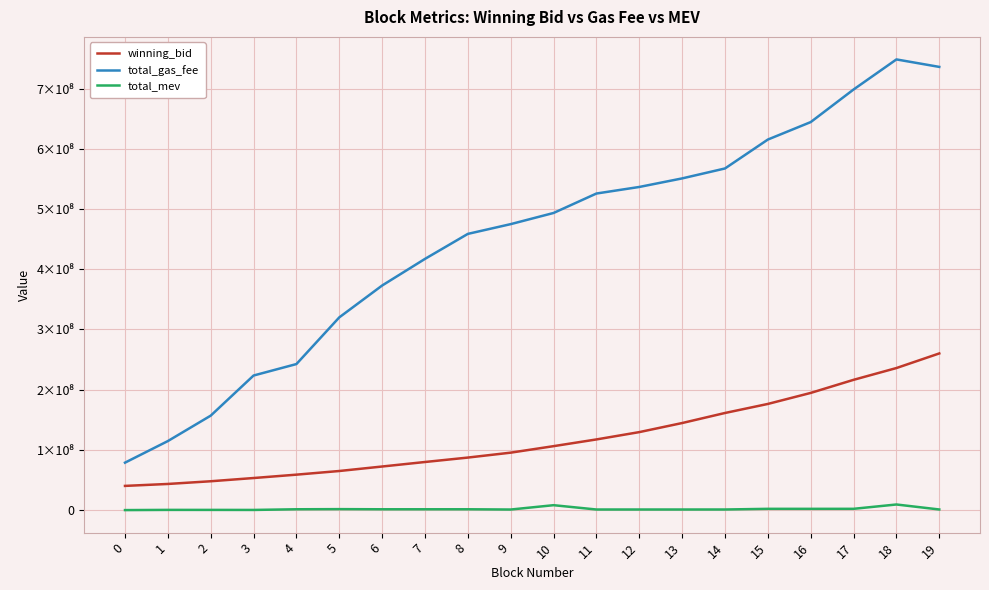

The value of winning_bid at 11 is 117471140.3. True or false?

True